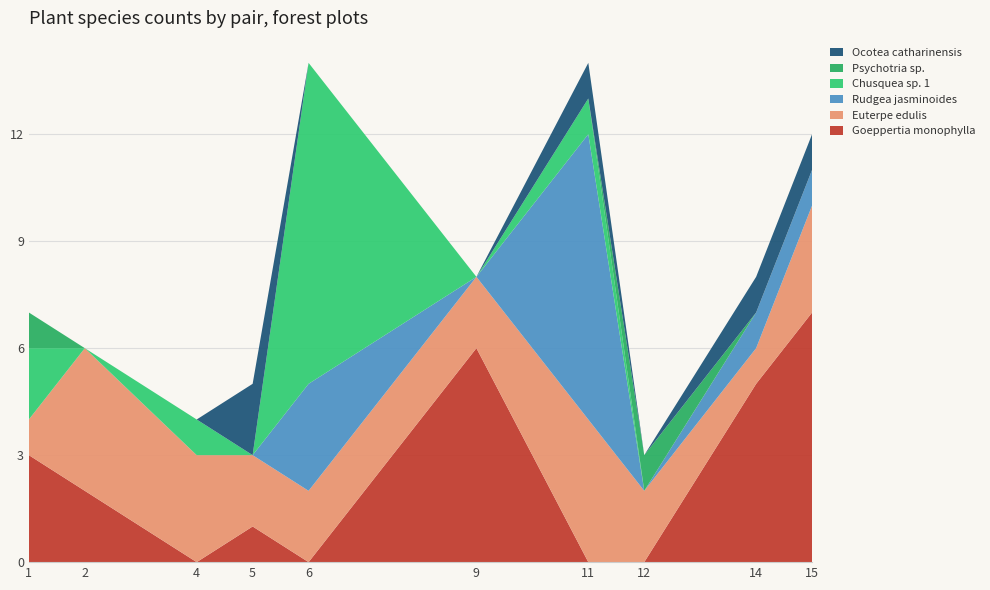

Reading left to right, transcribe all the data shown in this chart.

Goeppertia monophylla: 3	2	0	1	0	6	0	0	5	7
Euterpe edulis: 1	4	3	2	2	2	4	2	1	3
Rudgea jasminoides: 0	0	0	0	3	0	8	0	1	1
Chusquea sp. 1: 2	0	1	0	9	0	1	0	0	0
Psychotria sp.: 1	0	0	0	0	0	0	1	0	0
Ocotea catharinensis: 0	0	0	2	0	0	1	0	1	1